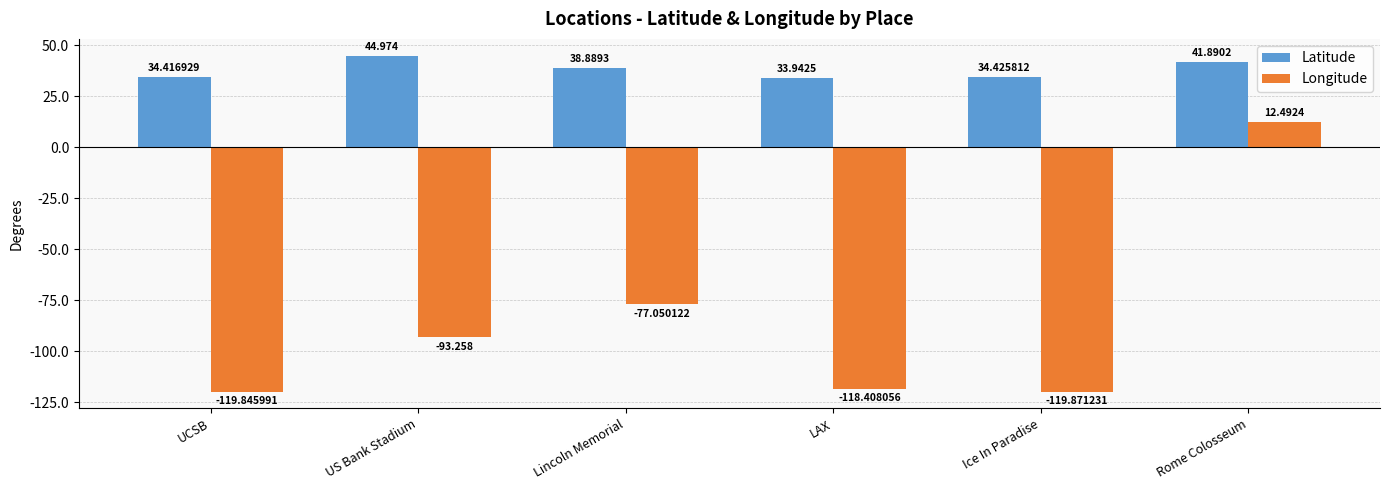

Reading left to right, list all the values displayed in this chart.

Latitude: 34.4	45.0	38.9	33.9	34.4	41.9
Longitude: -119.8	-93.3	-77.1	-118.4	-119.9	12.5